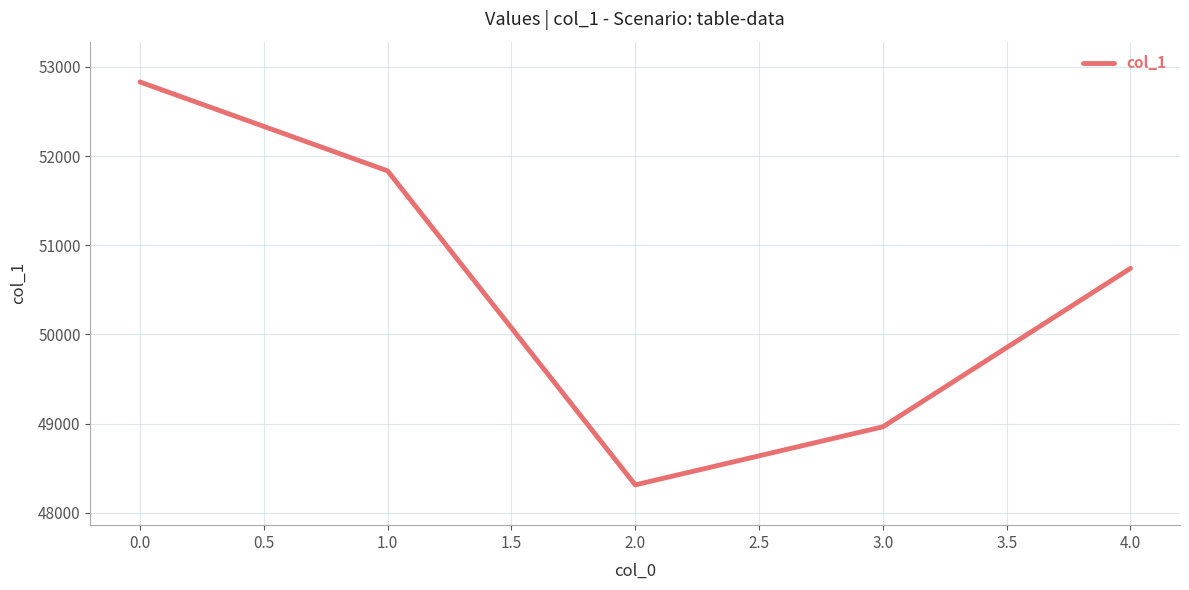

Reading right to left, list all the values displayed in this chart.

50741	48964	48313	51834	52831